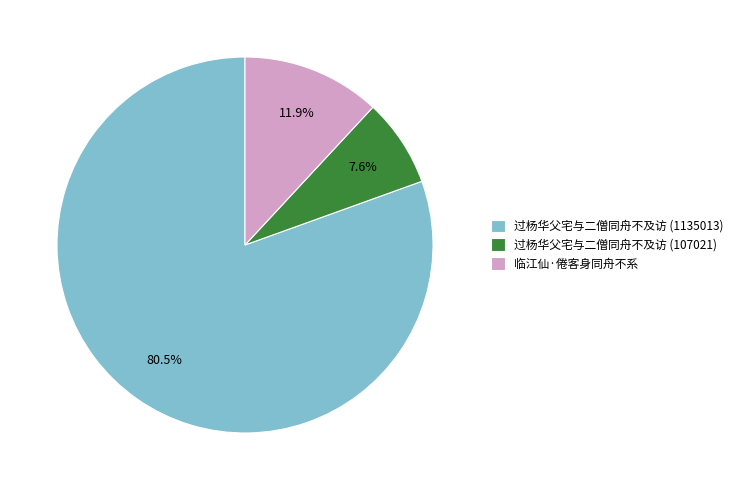

Is it true that 临江仙·倦客身同舟不系 is 12% of the pie?

True